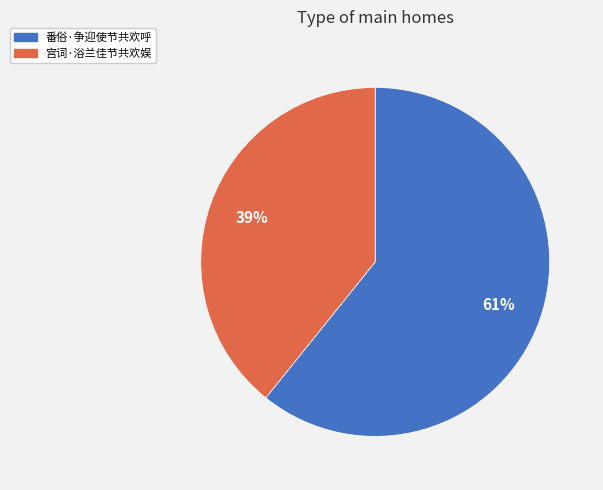

Approximately how many times larger is the value at 番俗·争迎使节共欢呼 compared to 宫词·浴兰佳节共欢娱?

1.6